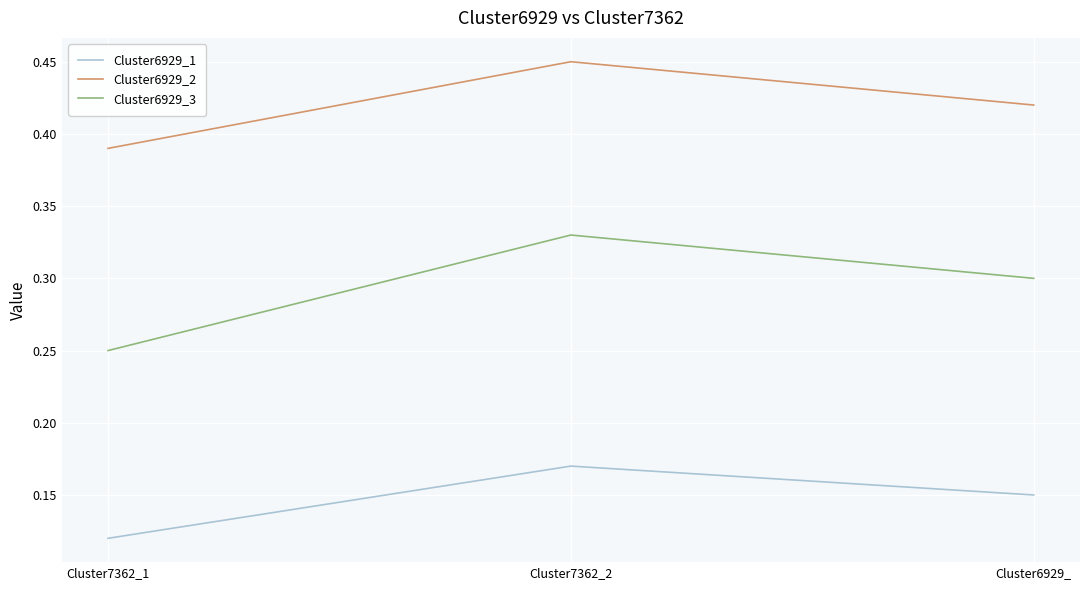

Which series has the largest range (max minus min)?

Cluster6929_3